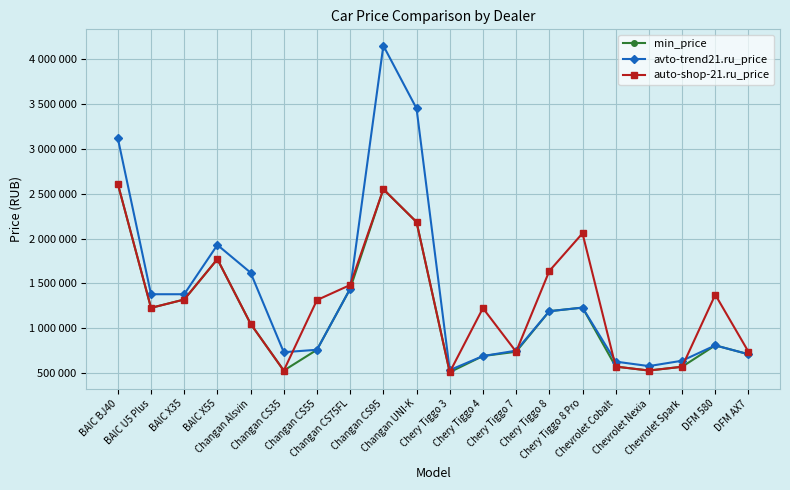

True or false: auto-shop-21.ru_price and min_price intersect in this chart.

False